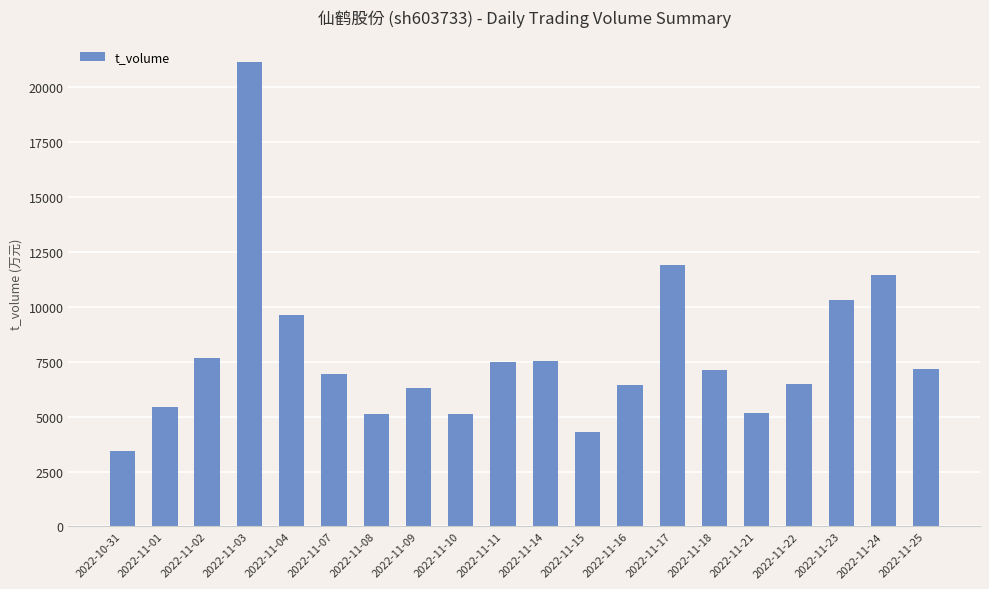

True or false: the data shows 3453 at 2022-10-31.

True